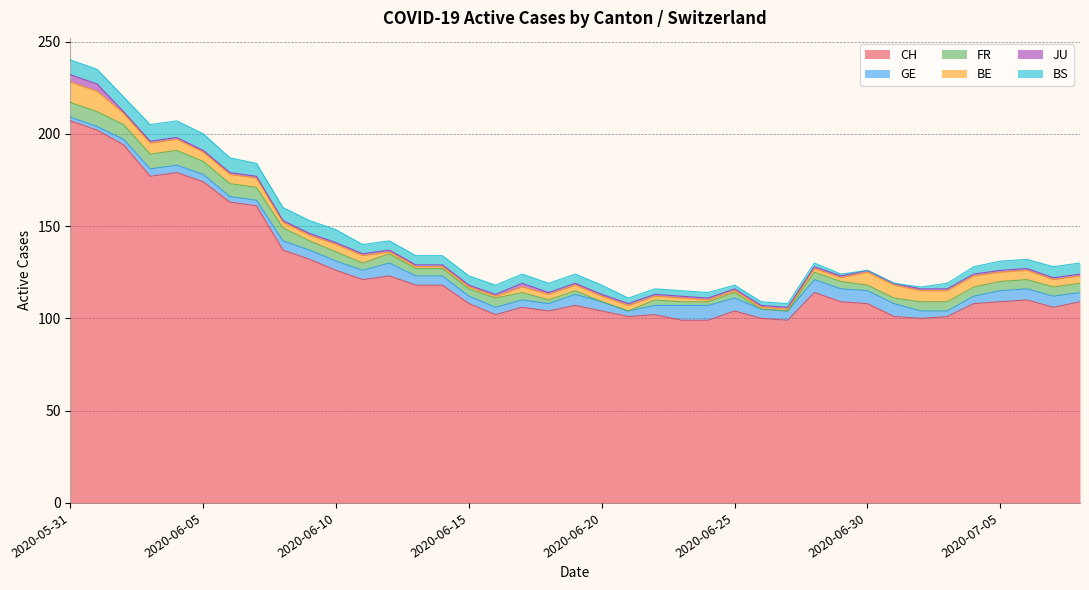

True or false: BE and JU cross at least once.

False